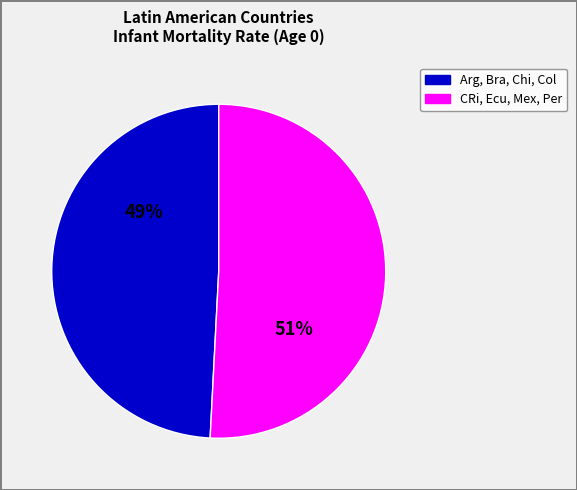

How many slices are in this pie chart?

2